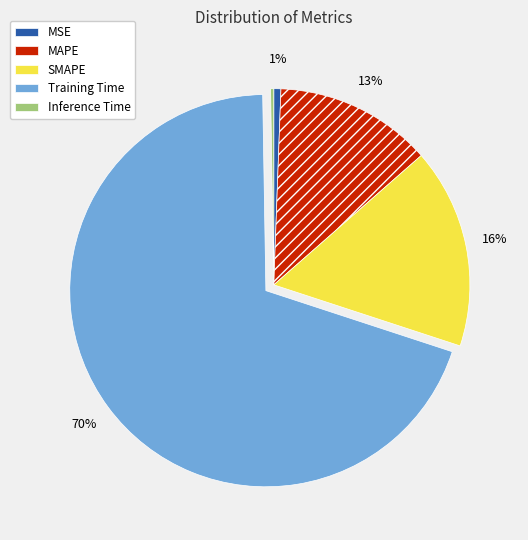

The Training Time slice represents 70% of the pie. True or false?

True